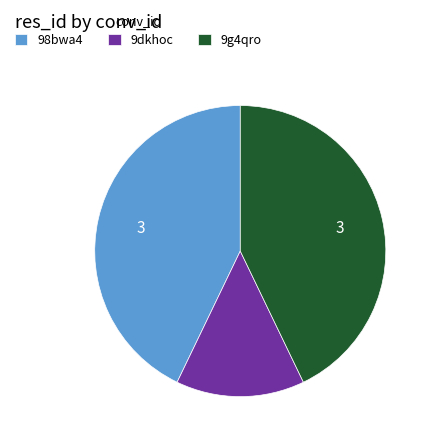

Which category has the smallest portion of the pie?

9dkhoc